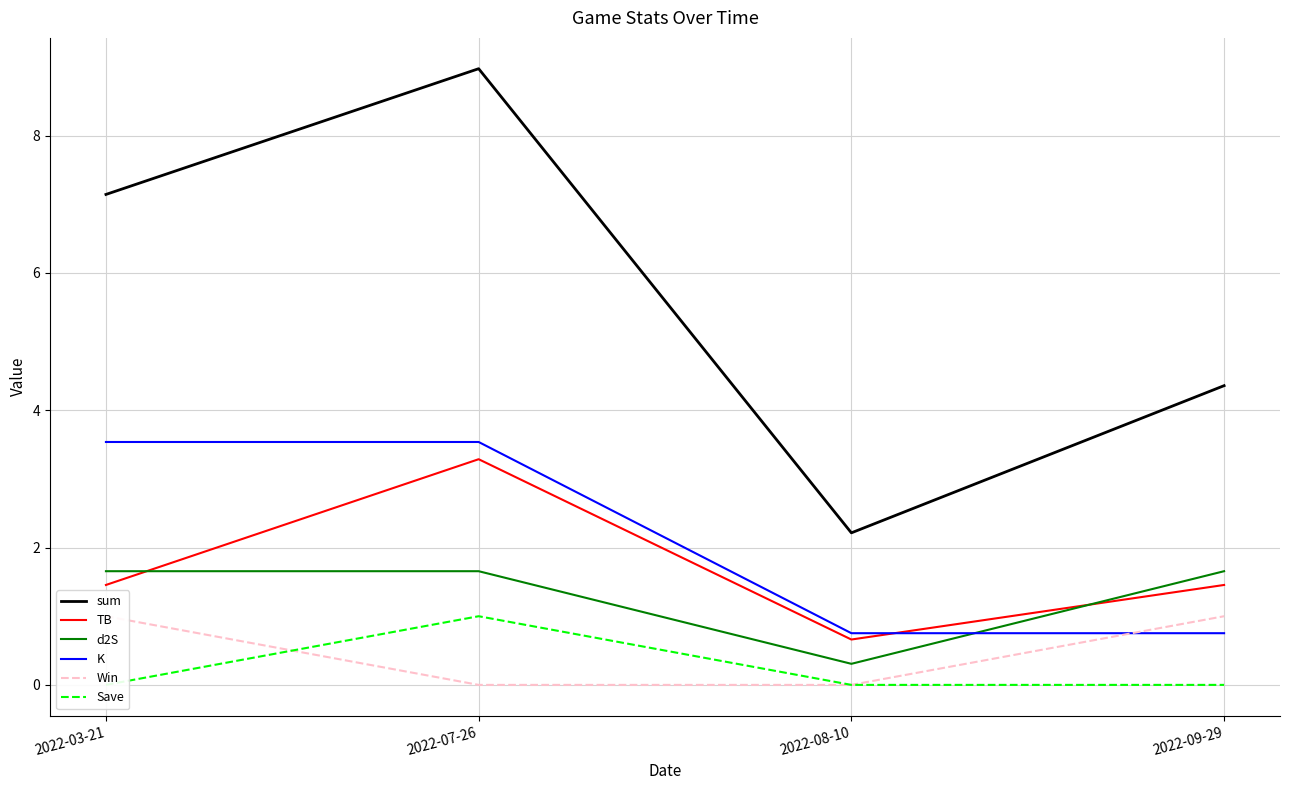

True or false: Win has a value of 1.6 at 2022-03-21.

False